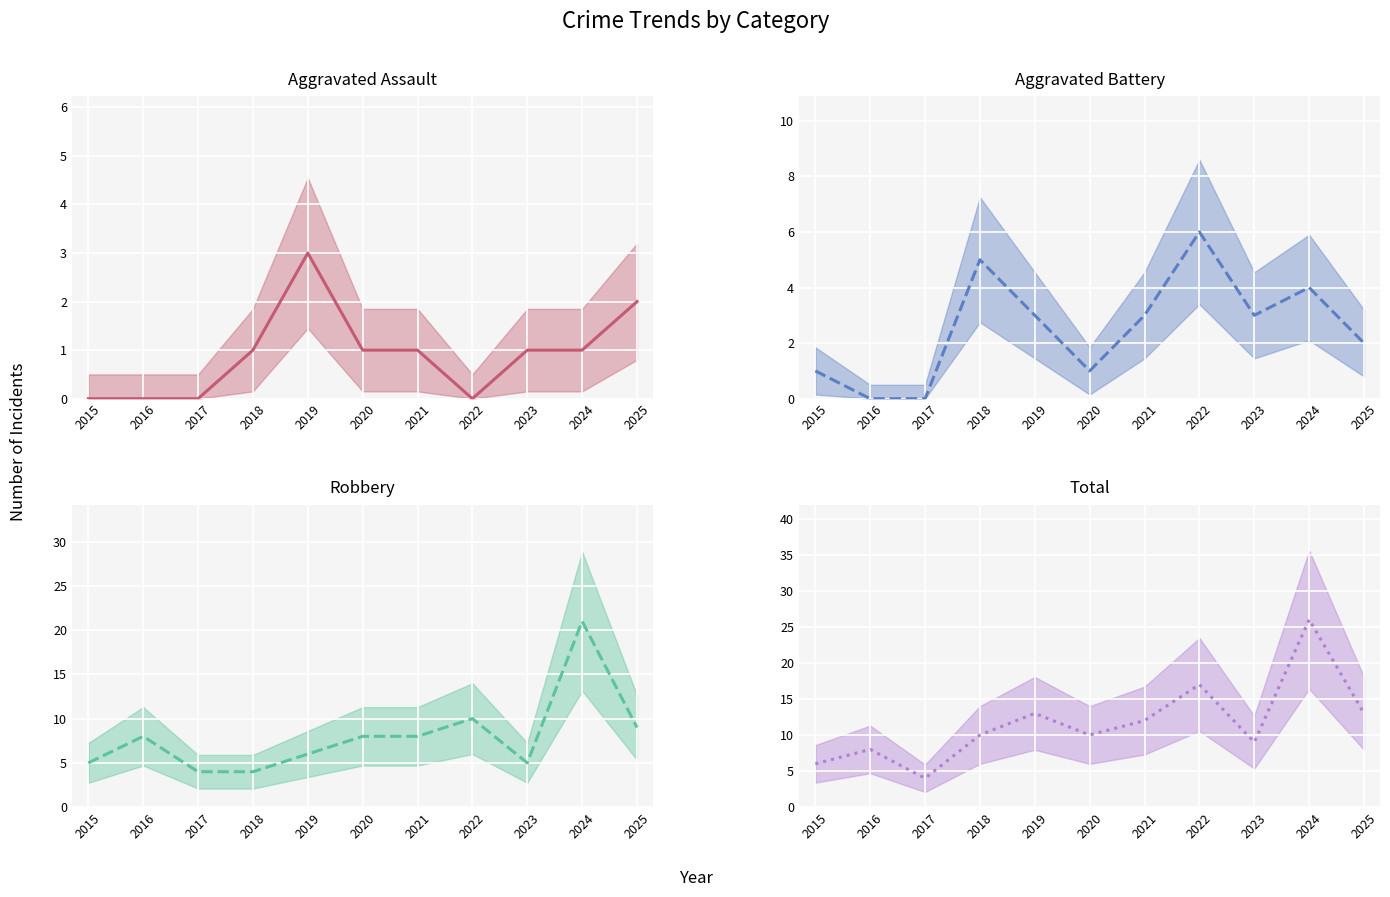

Which series has the largest total across all categories?

Total (mean)